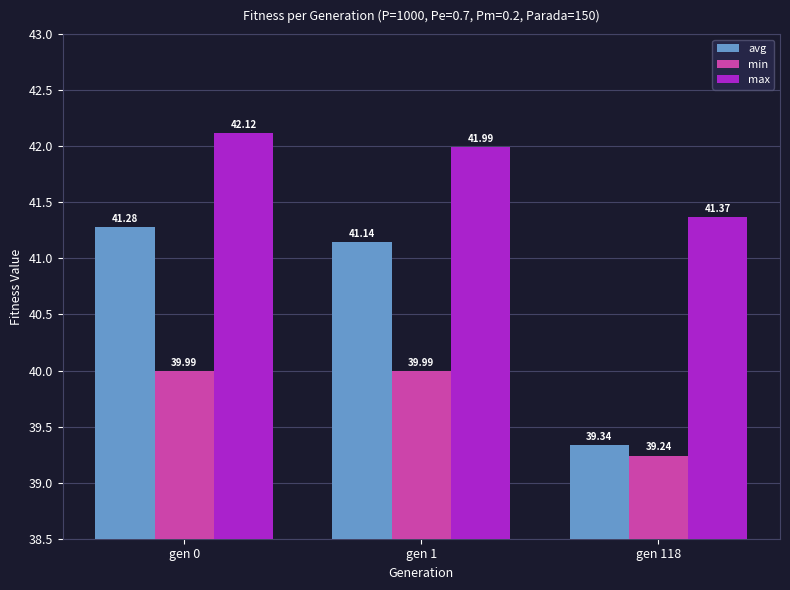

What is the difference between the highest and lowest values at gen 118?

2.1